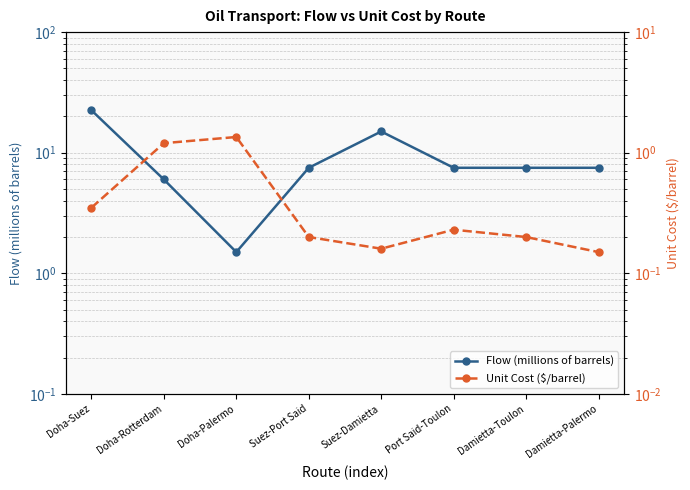

True or false: Flow (millions of barrels) and Unit Cost ($/barrel) intersect in this chart.

False